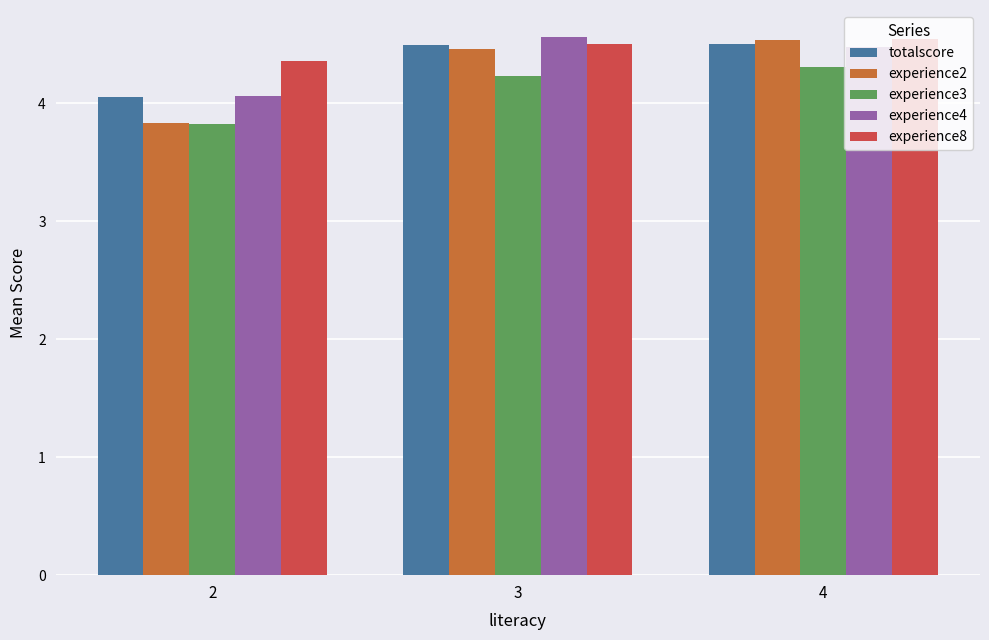

What is the lowest value of the experience2 series?

3.8